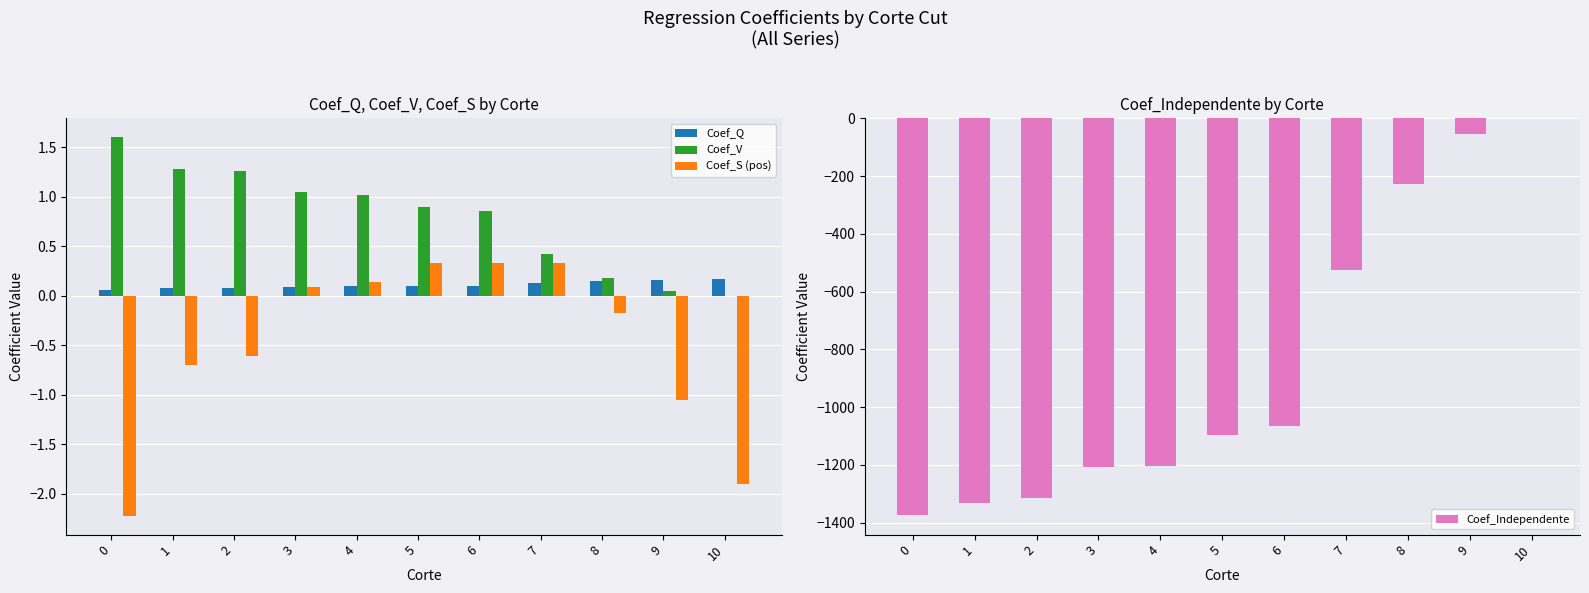

How many groups of bars are there?

11